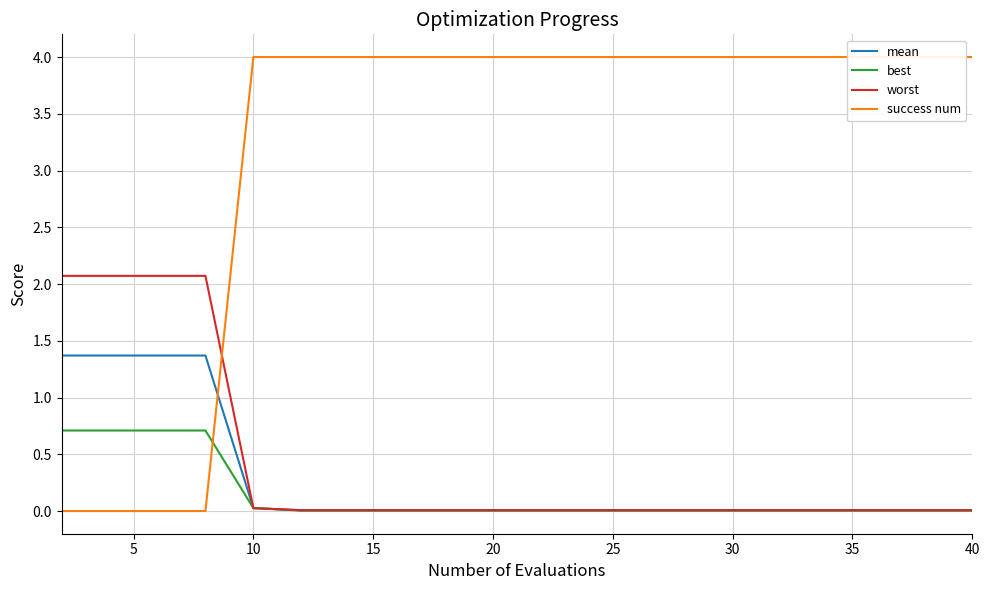

What is the difference between the highest and lowest values at 5?

2.1